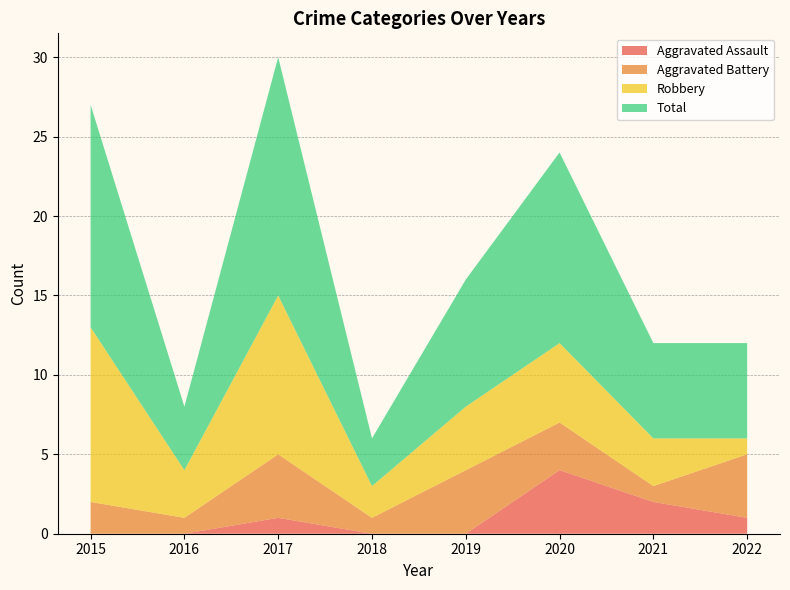

Reading left to right, what are all the values shown in this chart?

Aggravated Assault: 0	0	1	0	0	4	2	1
Aggravated Battery: 2	1	4	1	4	3	1	4
Robbery: 11	3	10	2	4	5	3	1
Total: 14	4	15	3	8	12	6	6